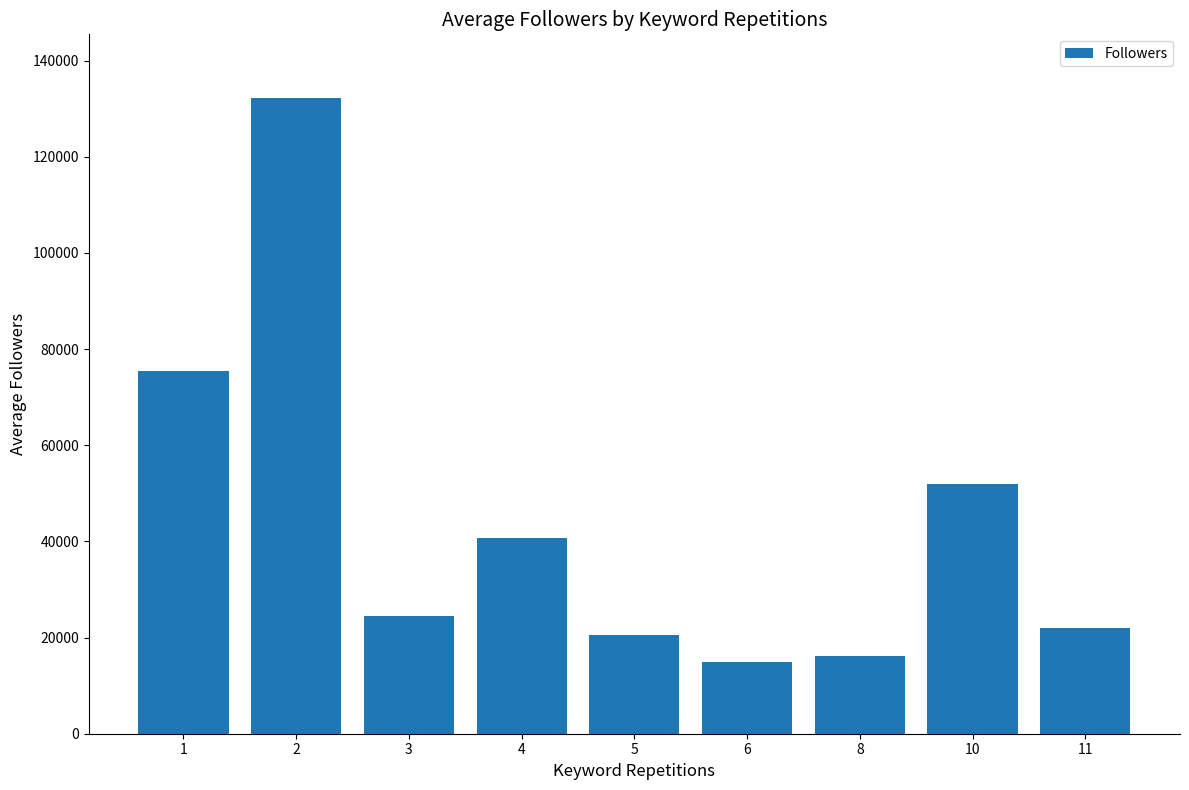

What is the minimum value shown in the chart?

14917